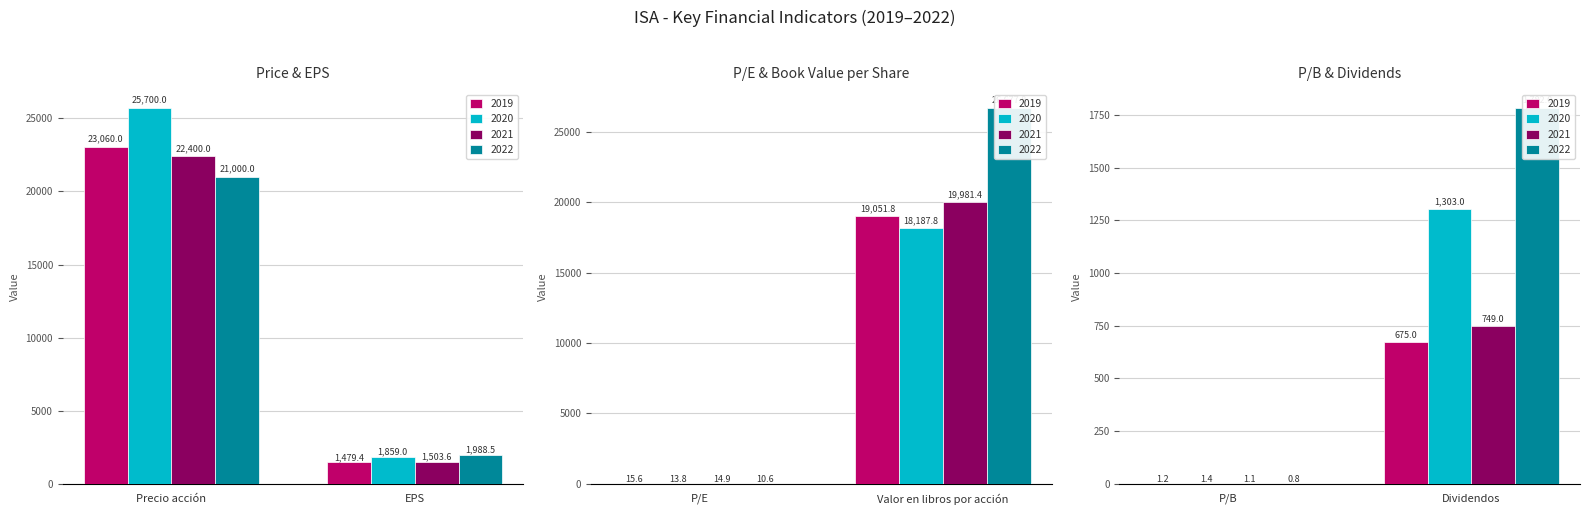

What is the total value across all series at EPS?

6830.6